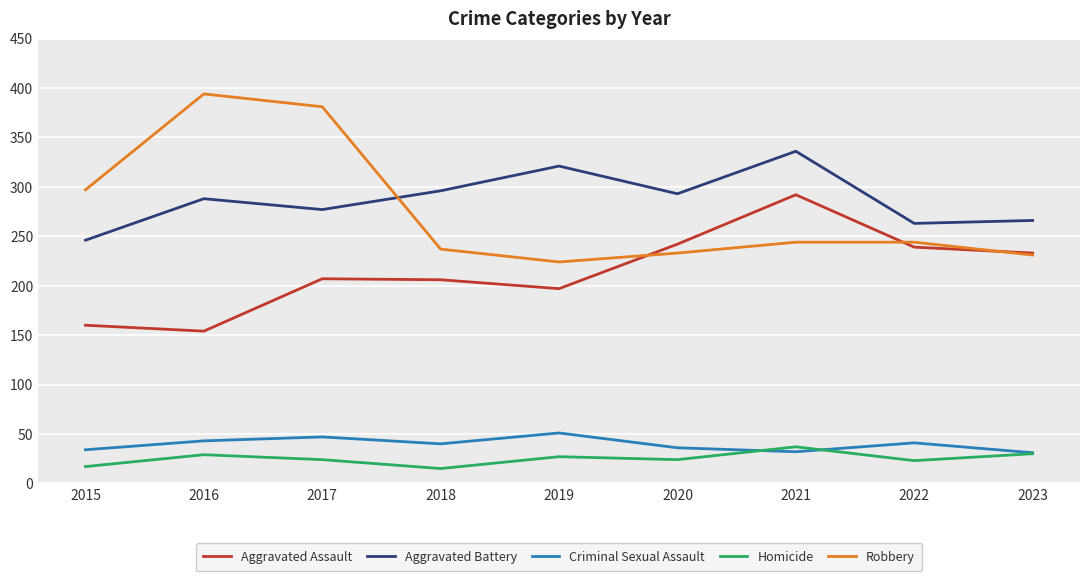

Which series has the largest range (max minus min)?

Robbery